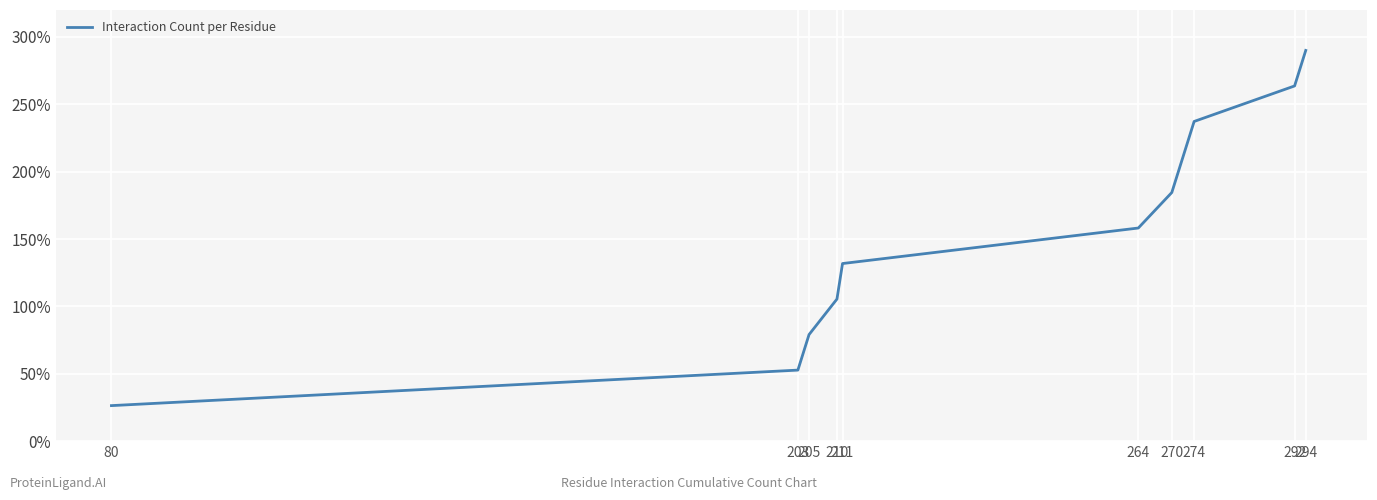

What is the change in value from 80 to 203?

+26.4